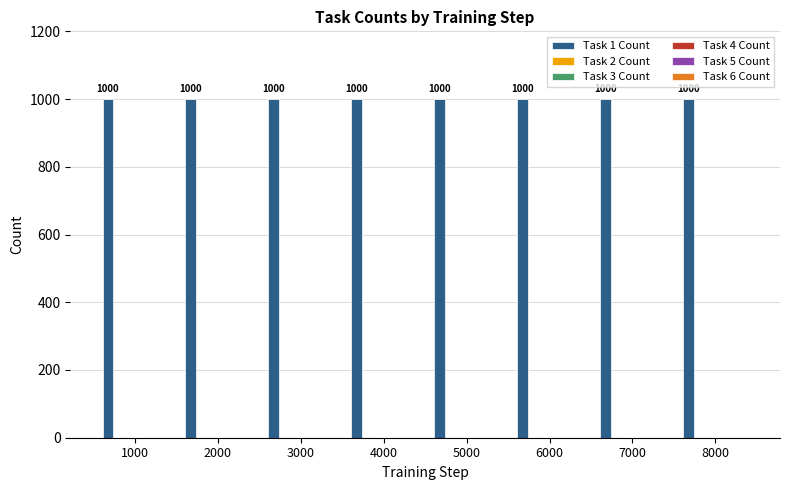

How many bars are there in total?

48